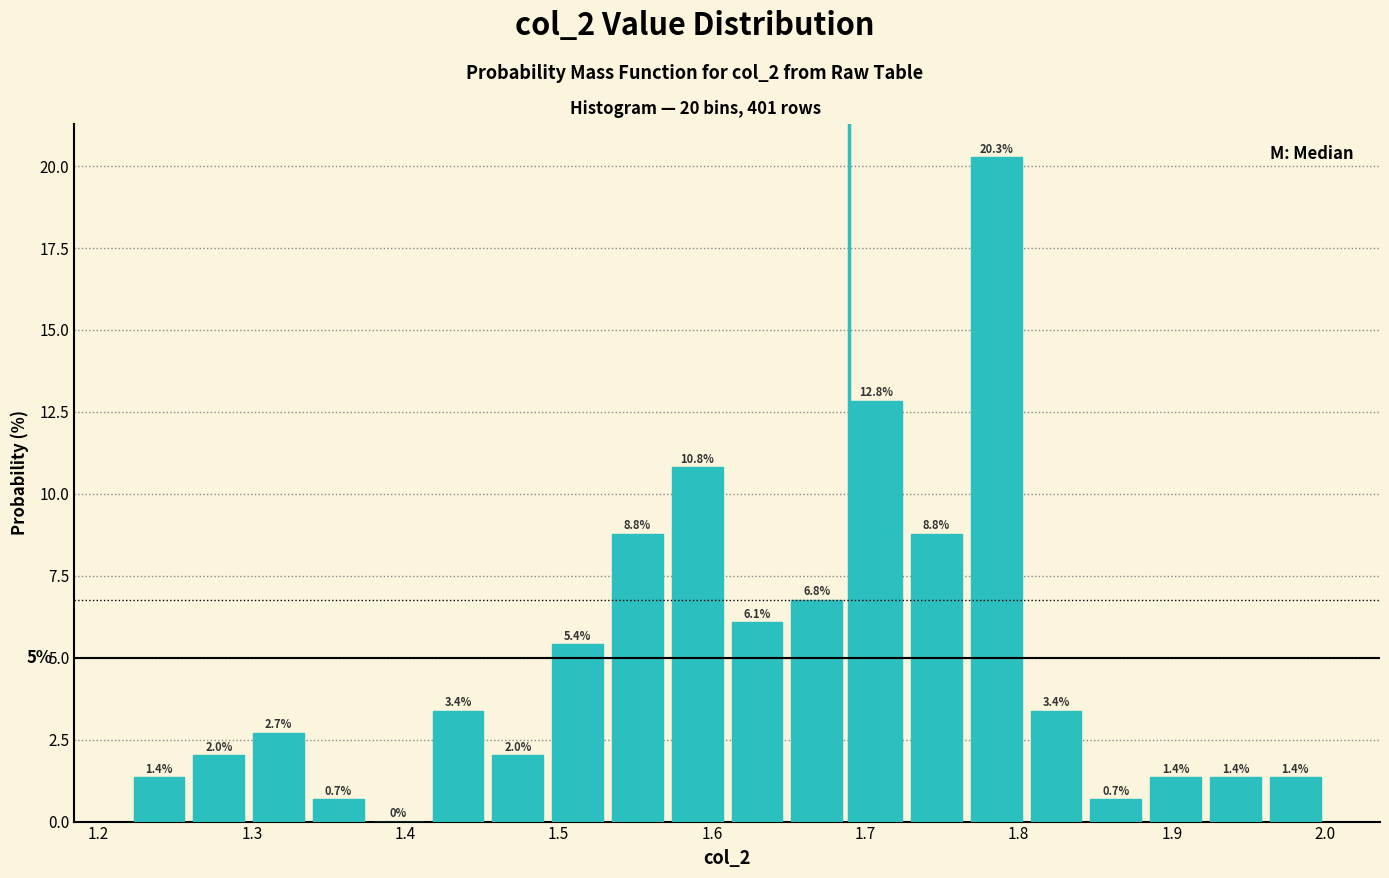

Around what value on the x-axis is the tallest bar? Give the approximate position of its centre, as read against the axis.

1.79